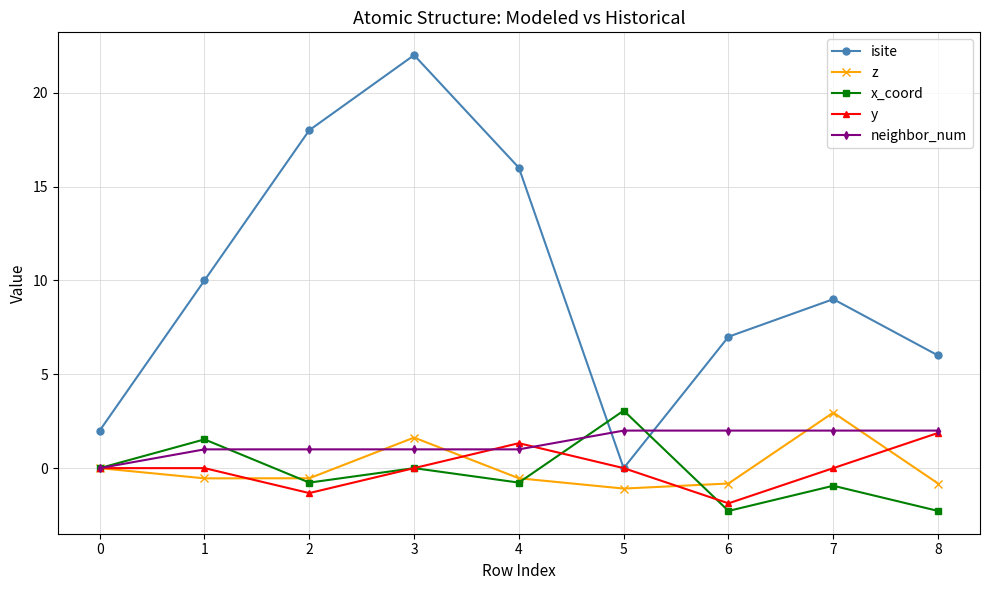

In x_coord, how many points are lower than both neighbors (excluding endpoints)?

3